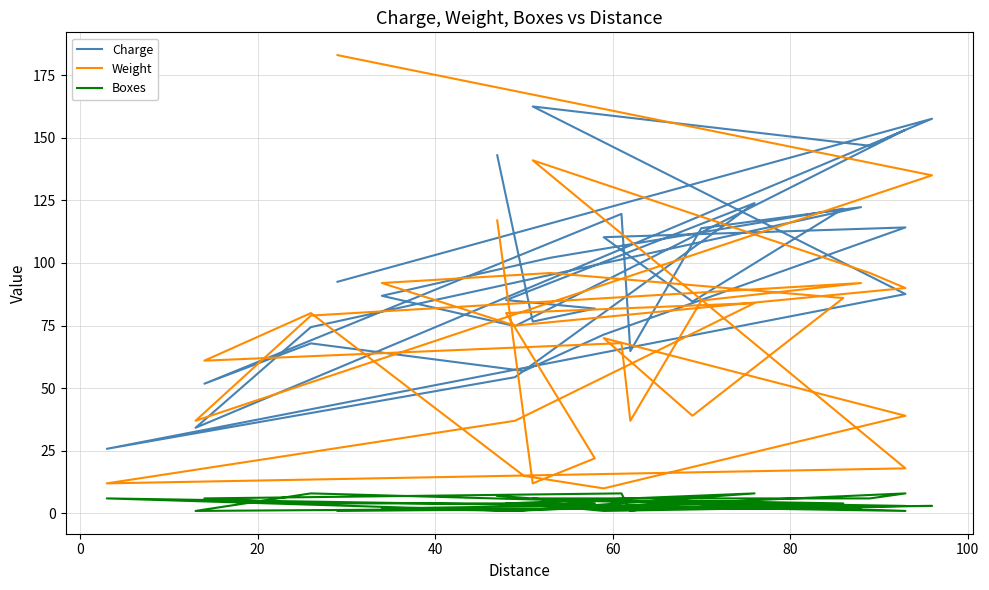

Is the value of Weight at 21 greater than the value of Boxes at 12?

Yes